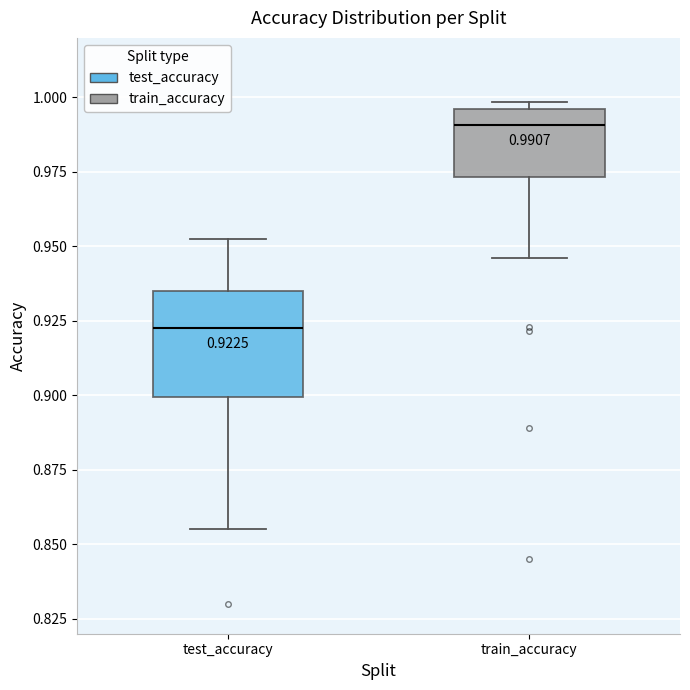

Which box is the tallest, from its lower edge to its upper edge?

test_accuracy